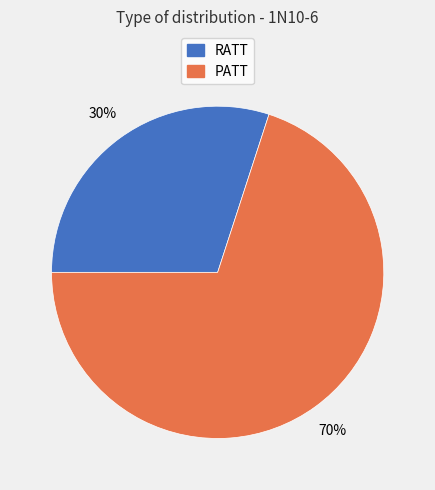

Between PATT and RATT, which is larger?

PATT